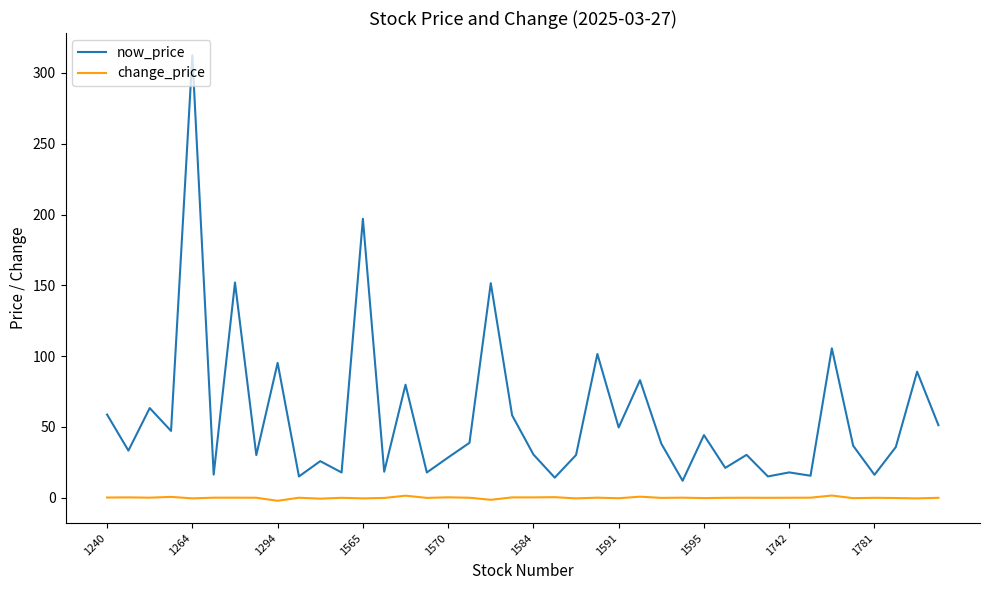

True or false: now_price and change_price cross at least once.

False